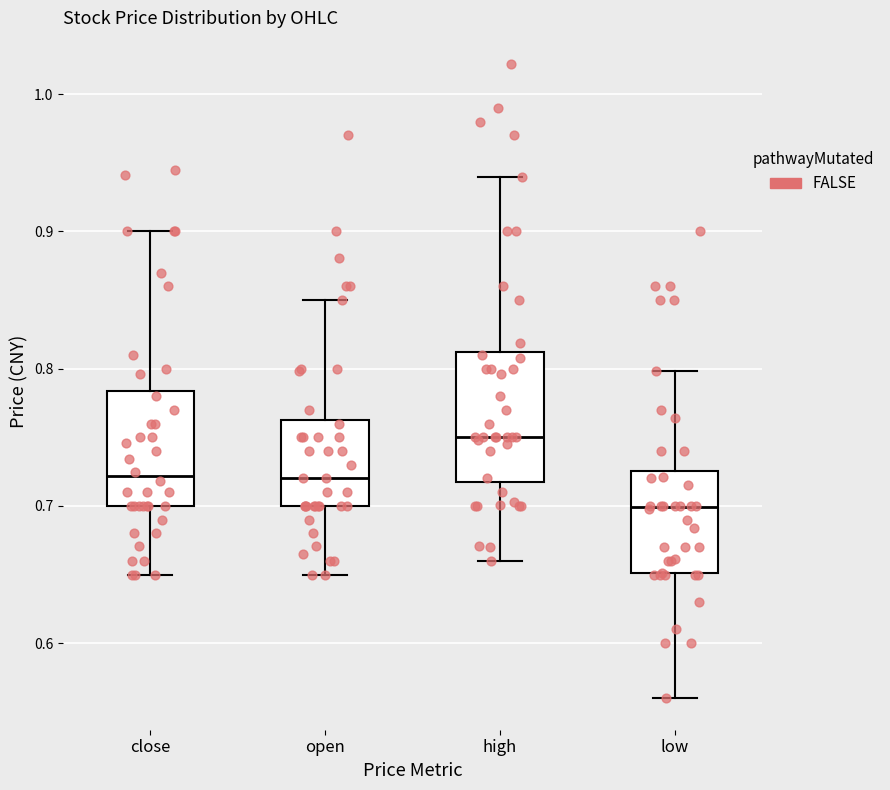

Reading left to right, read every box against the y-axis: the position of its median line, the range the box covers, and the ends of its whiskers. The values are not printed on the chart, so give them approximately, as read against the axis.

close: median 0.72, box 0.70 to 0.78, whiskers 0.65 to 0.90
open: median 0.72, box 0.70 to 0.76, whiskers 0.65 to 0.85
high: median 0.75, box 0.72 to 0.81, whiskers 0.66 to 0.94
low: median 0.70, box 0.65 to 0.73, whiskers 0.56 to 0.80